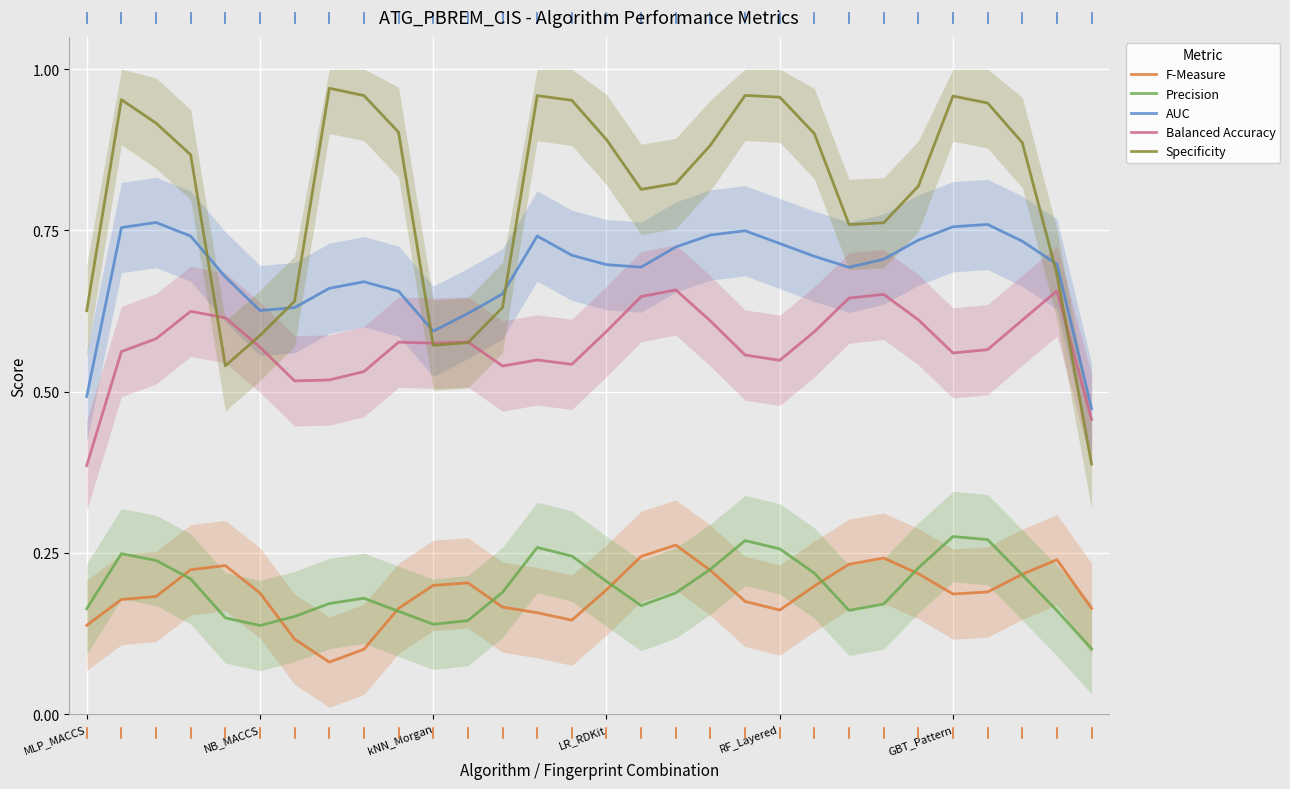

At which label does F-Measure reach its peak?

17